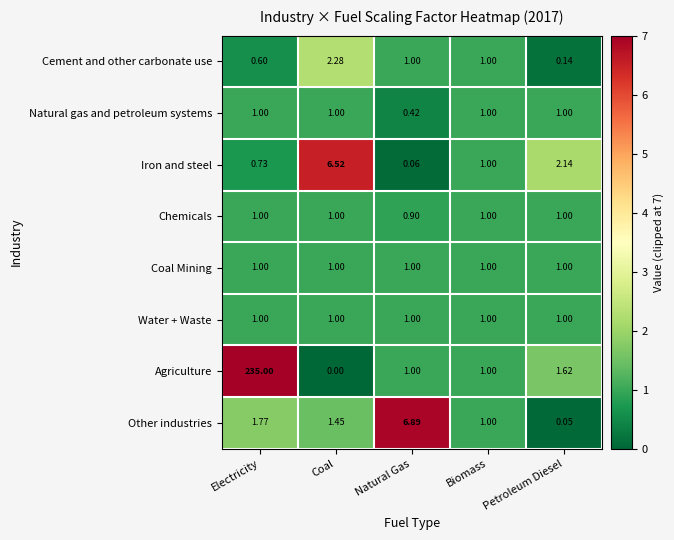

How many data points does each series have?

5